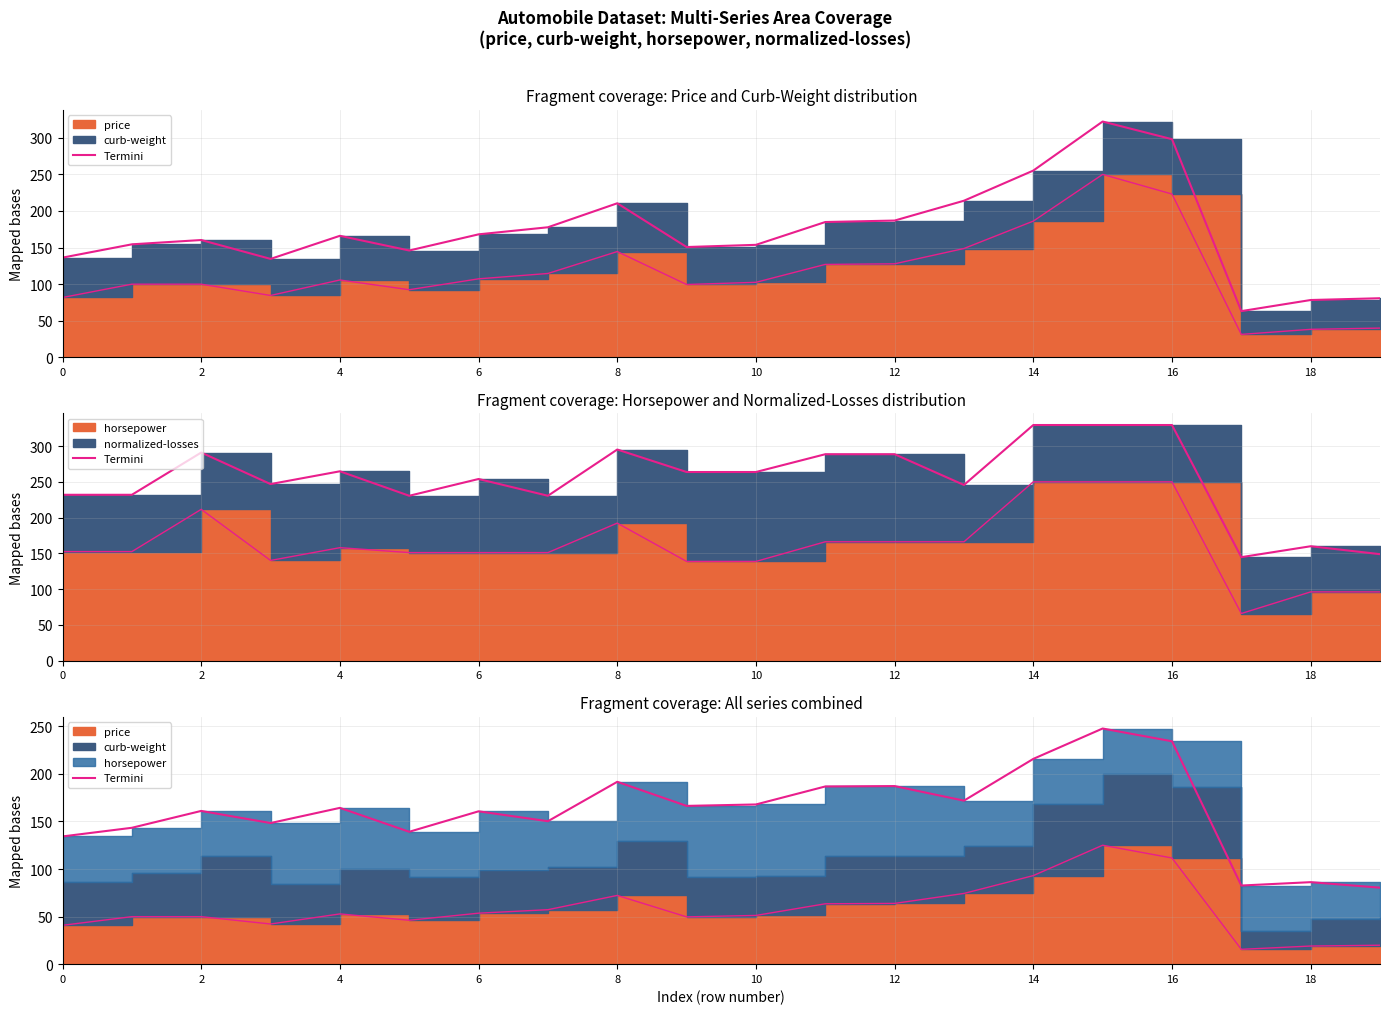

Where does the data first go above 164?

4